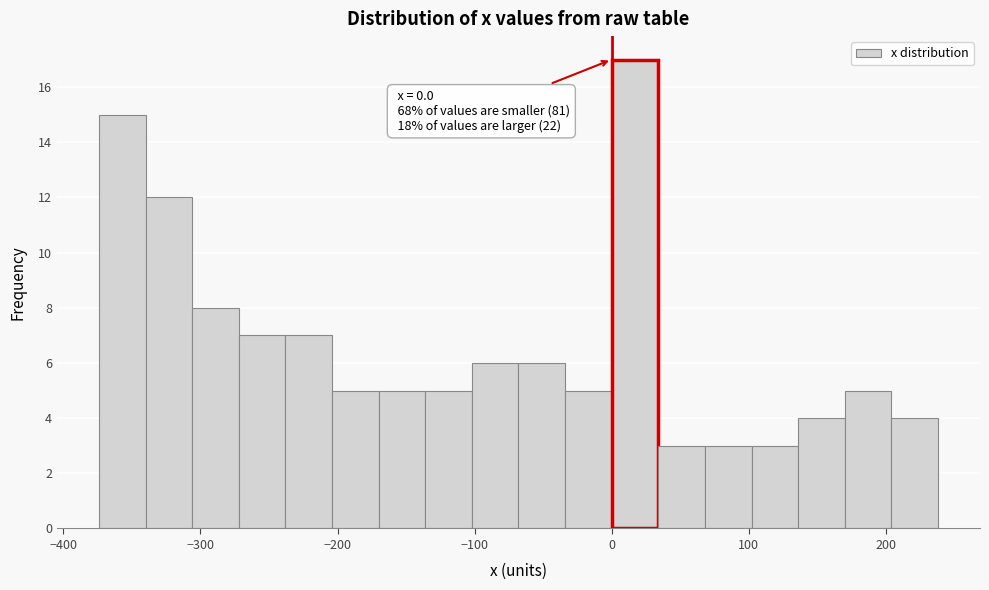

Around what value on the x-axis is the tallest bar? Give the approximate position of its centre, as read against the axis.

20